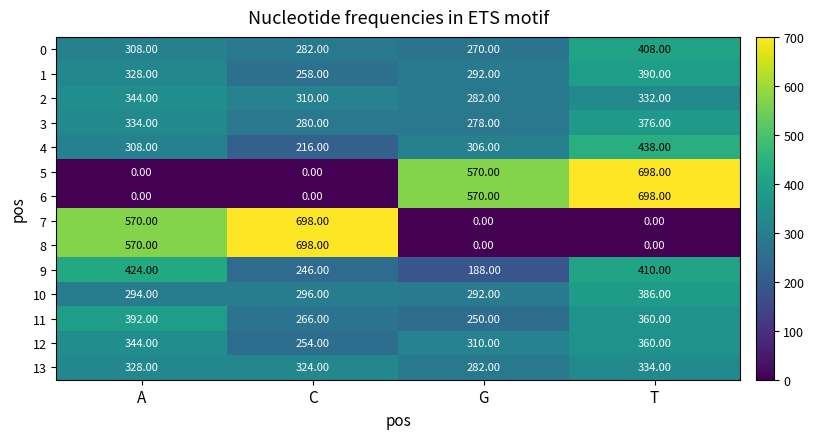

What is the difference between the highest and lowest values at C?

698